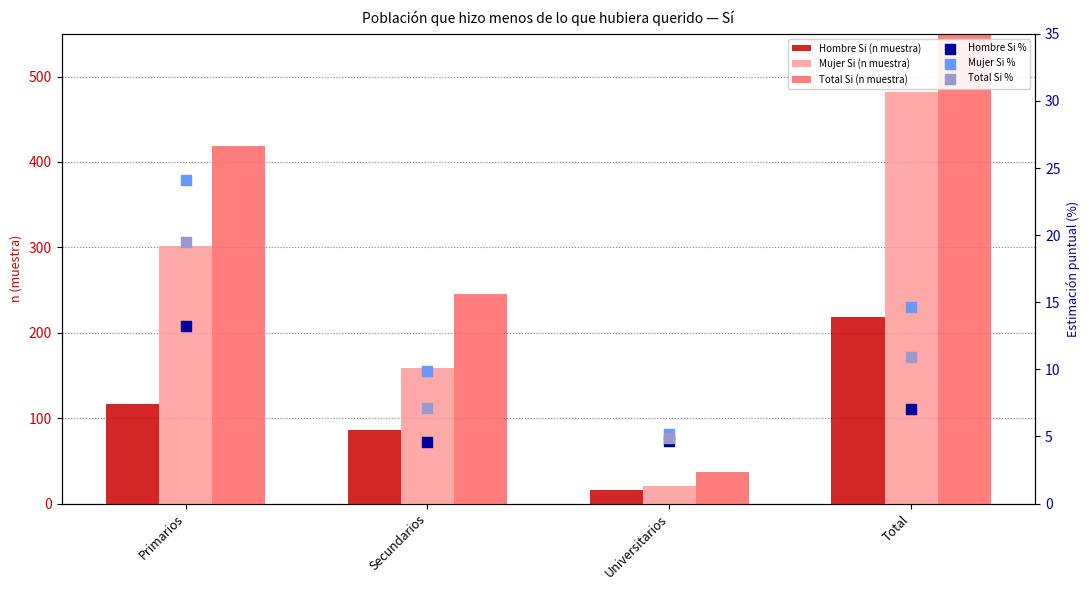

Is the value of Hombre Si (n muestra) at Primarios greater than the value of Total Si (n muestra) at Secundarios?

No